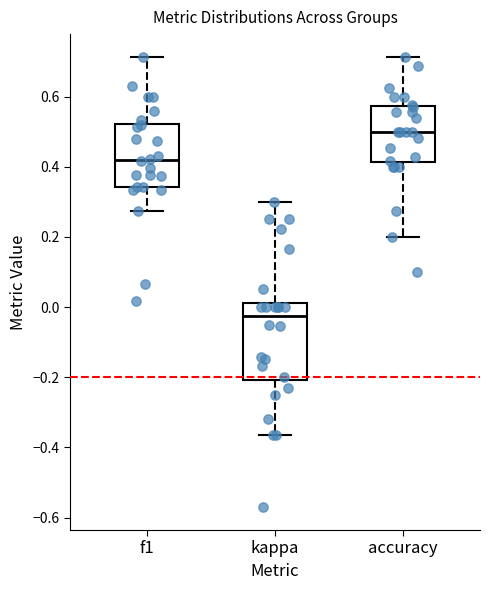

Reading left to right, read every box against the y-axis: the position of its median line, the range the box covers, and the ends of its whiskers. The values are not printed on the chart, so give them approximately, as read against the axis.

f1: median 0.42, box 0.34 to 0.52, whiskers 0.28 to 0.72
kappa: median -0.02, box -0.20 to 0.02, whiskers -0.36 to 0.30
accuracy: median 0.50, box 0.42 to 0.58, whiskers 0.20 to 0.72